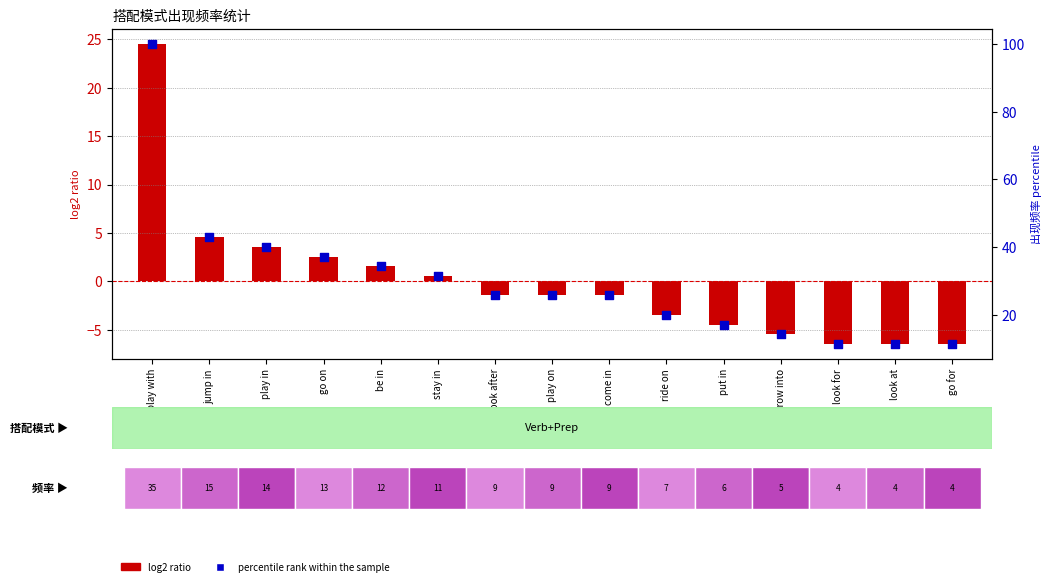

What are all the series names shown in the legend?

log2 ratio, percentile rank within the sample